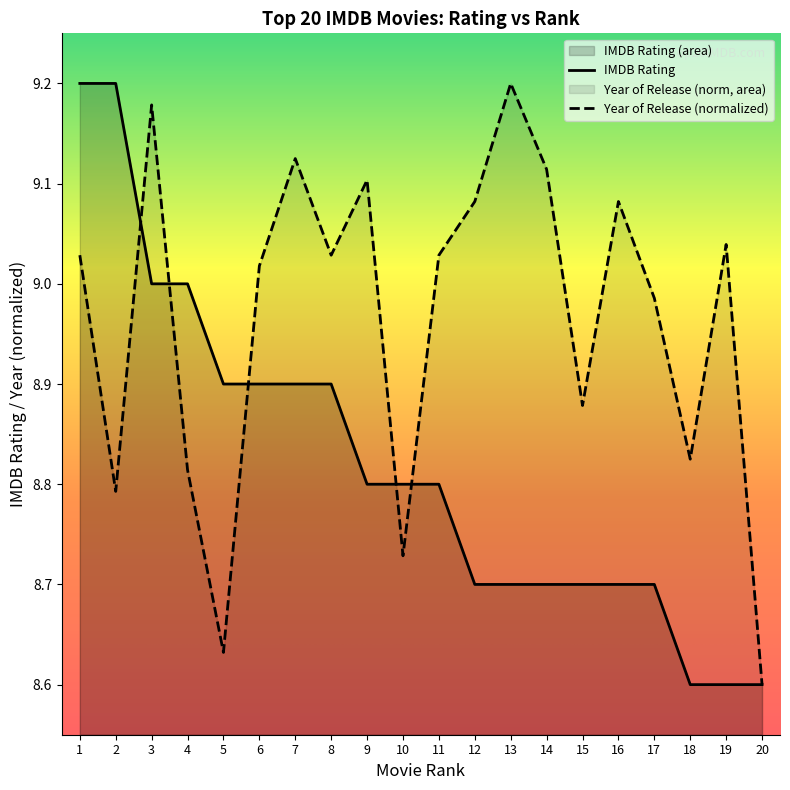

What is the value of the IMDB Rating point at the 10th from the left?

8.8